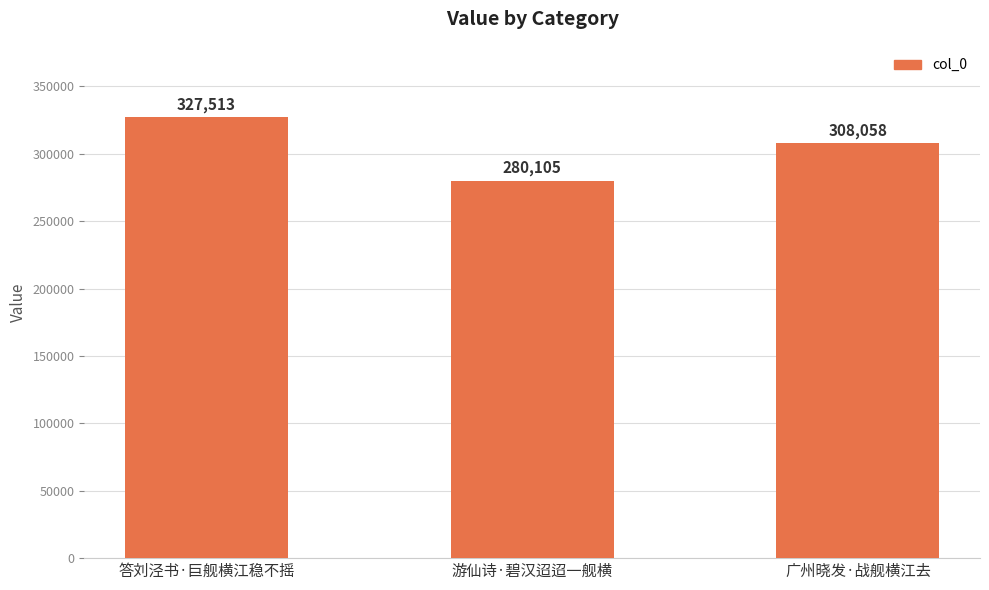

How many data points are less than 308058?

1